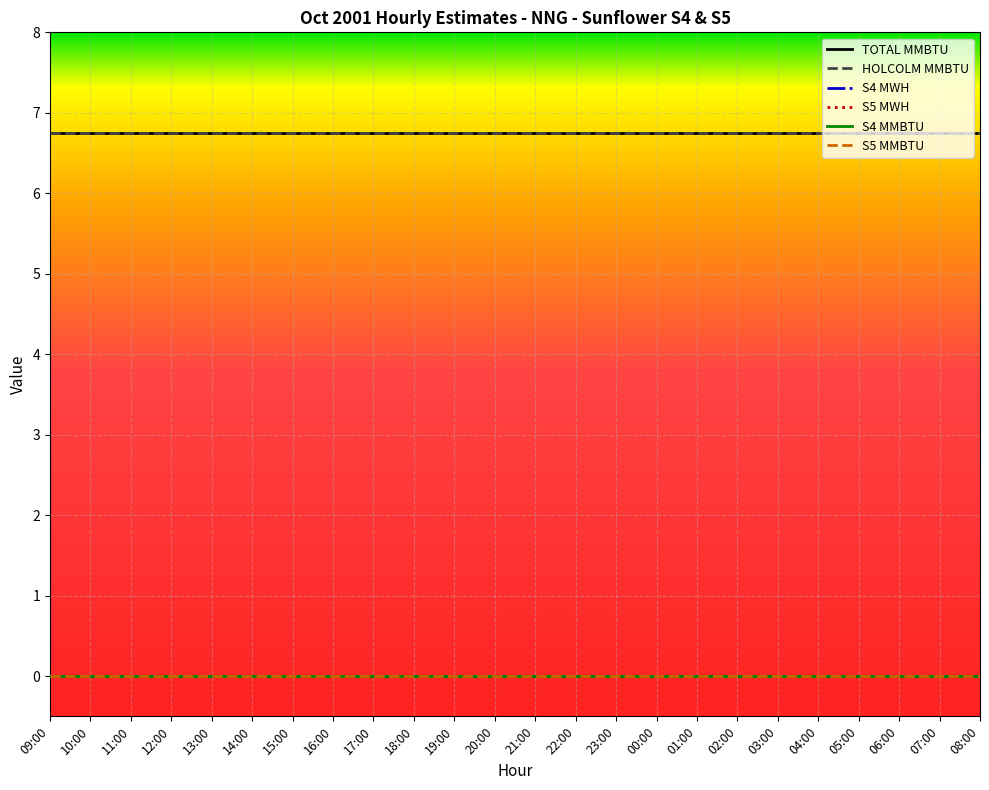

List the labels in order of TOTAL MMBTU value, smallest first.

09:00, 10:00, 11:00, 12:00, 13:00, 14:00, 15:00, 16:00, 17:00, 18:00, 19:00, 20:00, 21:00, 22:00, 23:00, 00:00, 01:00, 02:00, 03:00, 04:00, 05:00, 06:00, 07:00, 08:00